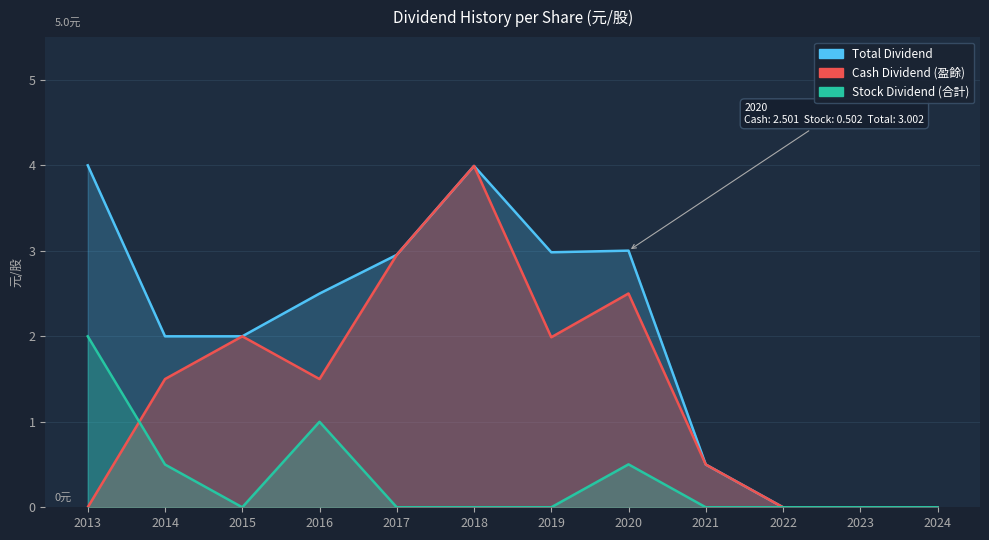

Reading left to right, extract all data points from this chart.

Cash Dividend (盈餘): 2013=0.0	2014=1.5	2015=2.0	2016=1.5	2017=3.0	2018=4.0	2019=2.0	2020=2.5	2021=0.5	2022=0.0	2023=0.0	2024=0.0
Stock Dividend (合計): 2013=2.0	2014=0.5	2015=0.0	2016=1.0	2017=0.0	2018=0.0	2019=0.0	2020=0.5	2021=0.0	2022=0.0	2023=0.0	2024=0.0
Total Dividend: 2013=4.0	2014=2.0	2015=2.0	2016=2.5	2017=3.0	2018=4.0	2019=3.0	2020=3.0	2021=0.5	2022=0.0	2023=0.0	2024=0.0